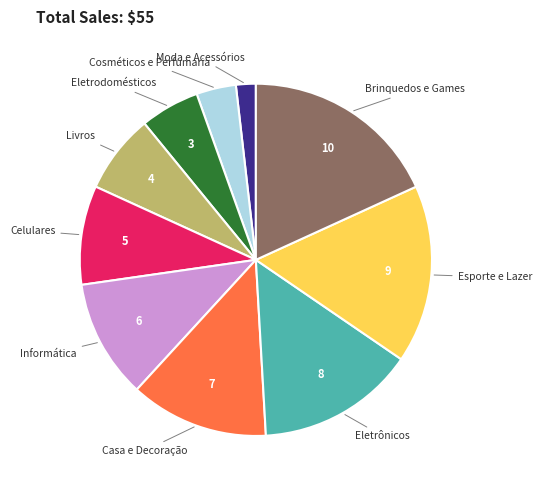

True or false: Cosméticos e Perfumaria accounts for 4% of the total.

True